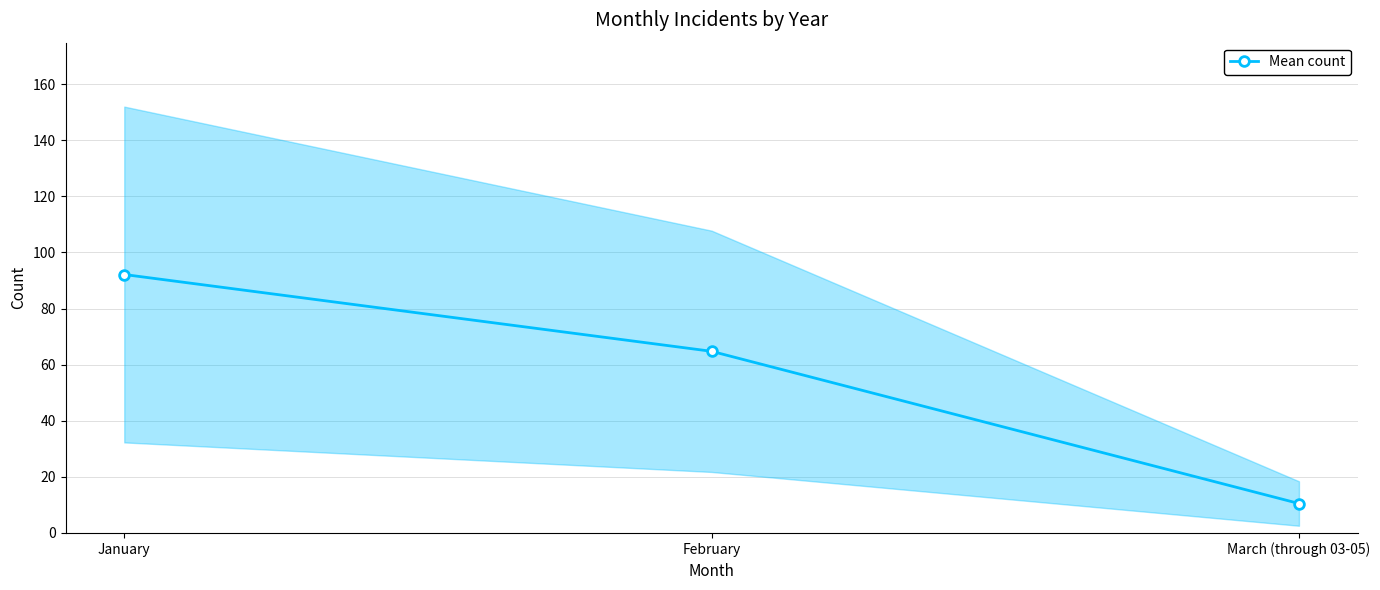

How many series are shown in this chart?

1